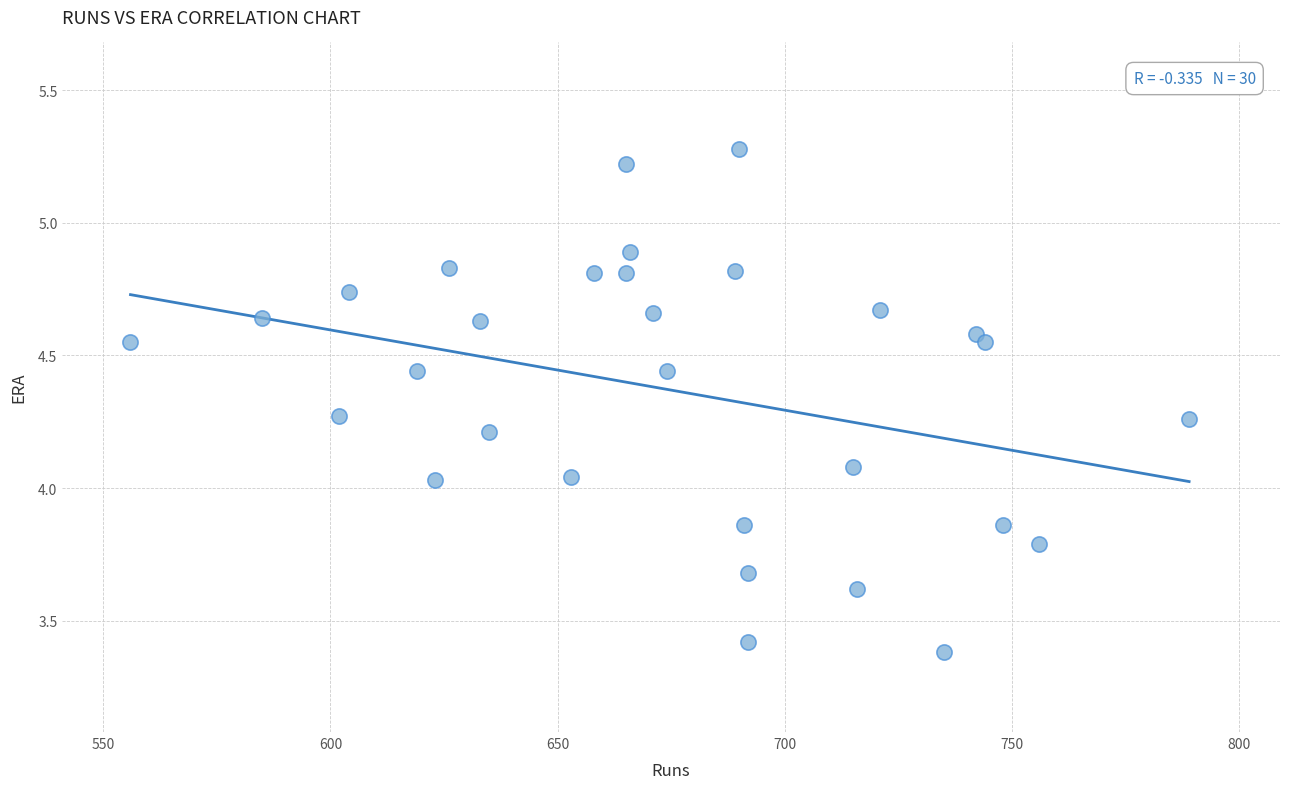

What is the range of Y values (max minus min)?

1.9